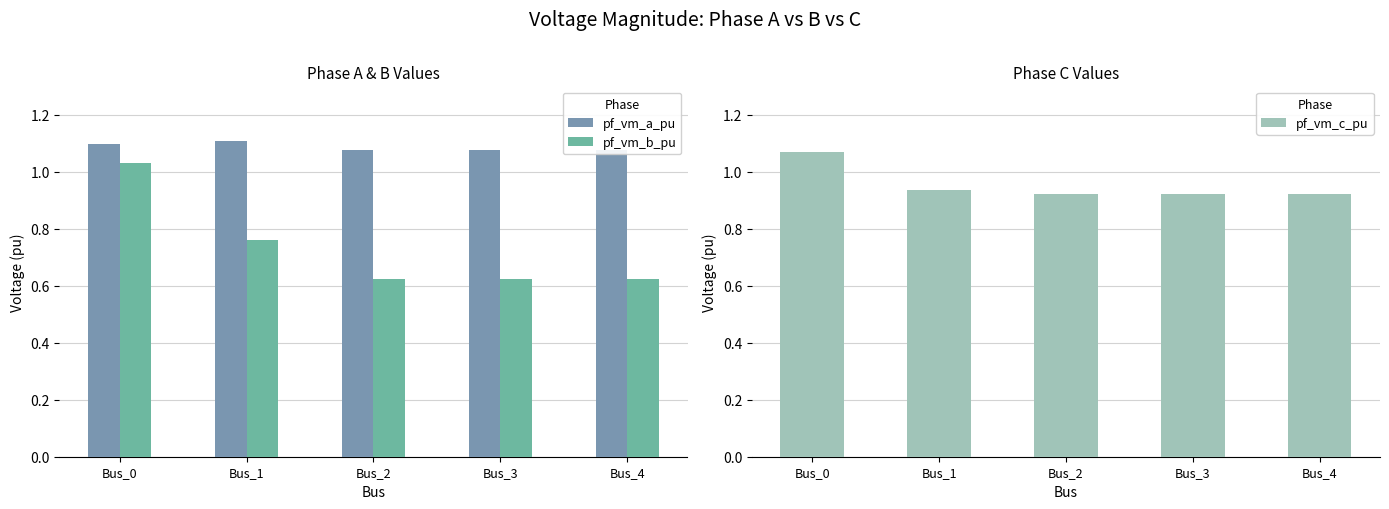

What are all the series names shown in the legend?

pf_vm_a_pu, pf_vm_b_pu, pf_vm_c_pu